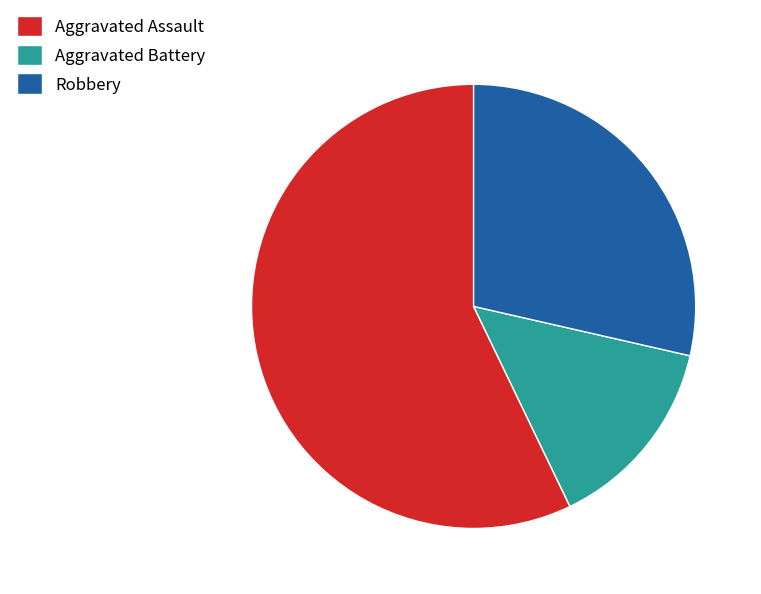

Does Robbery represent more than half of the total?

No